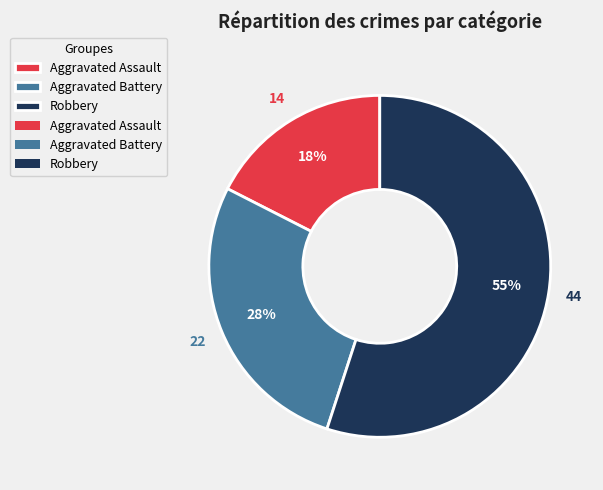

To the nearest percent, what is the average slice percentage?

33%